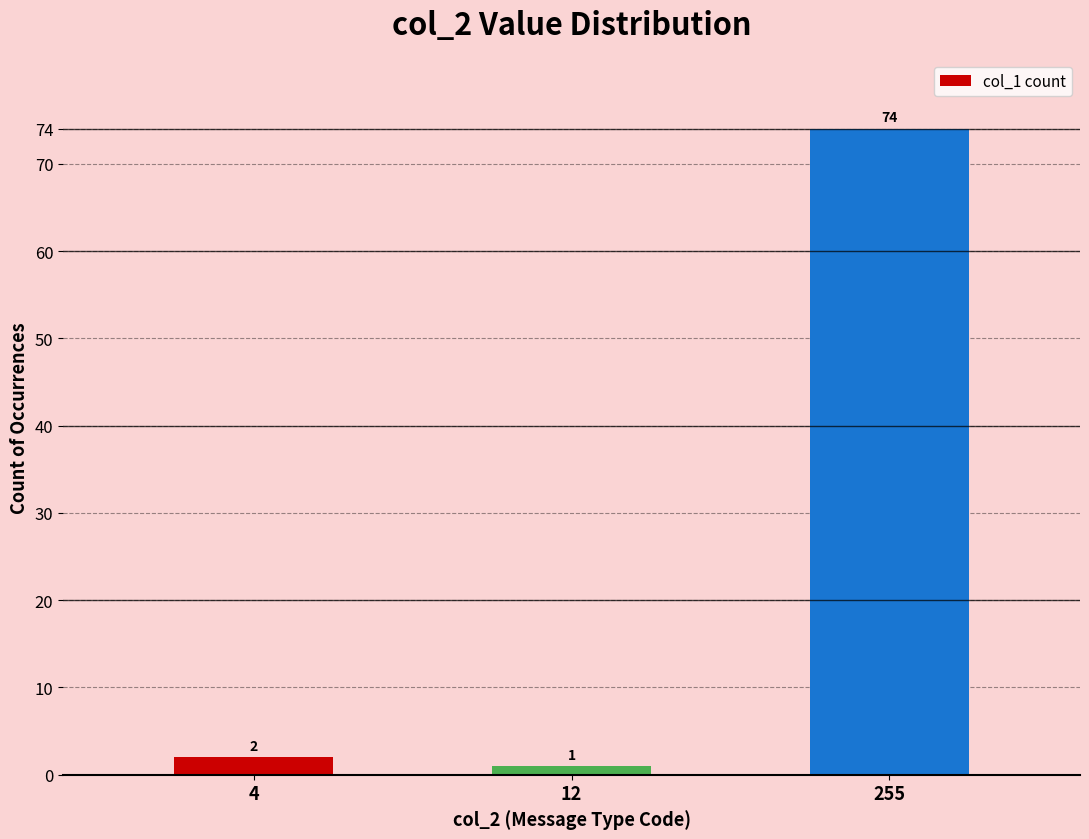

The value at 255 is 19. True or false?

False